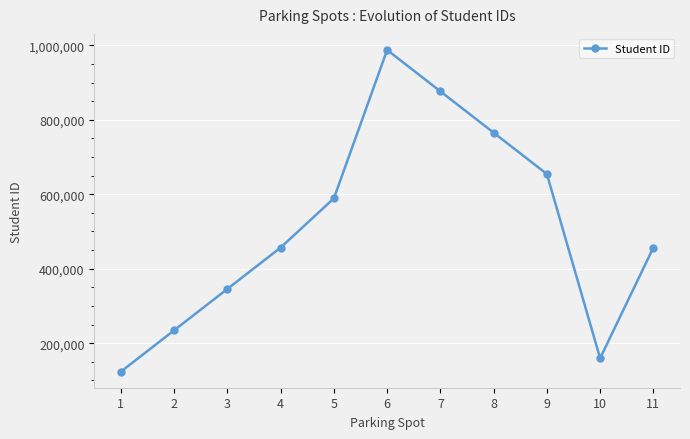

How many lines are shown in the chart?

1